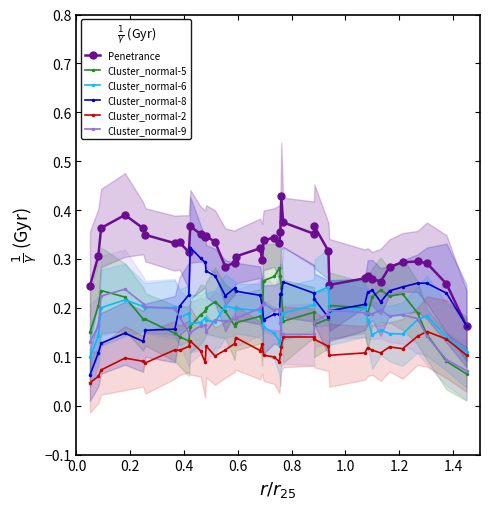

What are all the series names shown in the legend?

Penetrance, Cluster_normal-5, Cluster_normal-6, Cluster_normal-8, Cluster_normal-2, Cluster_normal-9